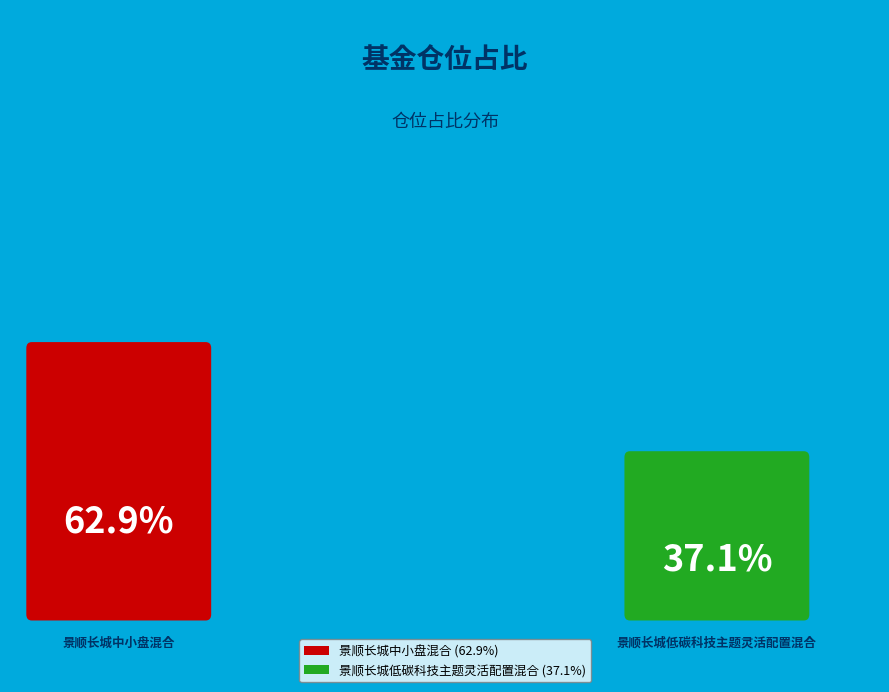

The 景顺长城低碳科技主题灵活配置混合 slice represents 37% of the pie. True or false?

True